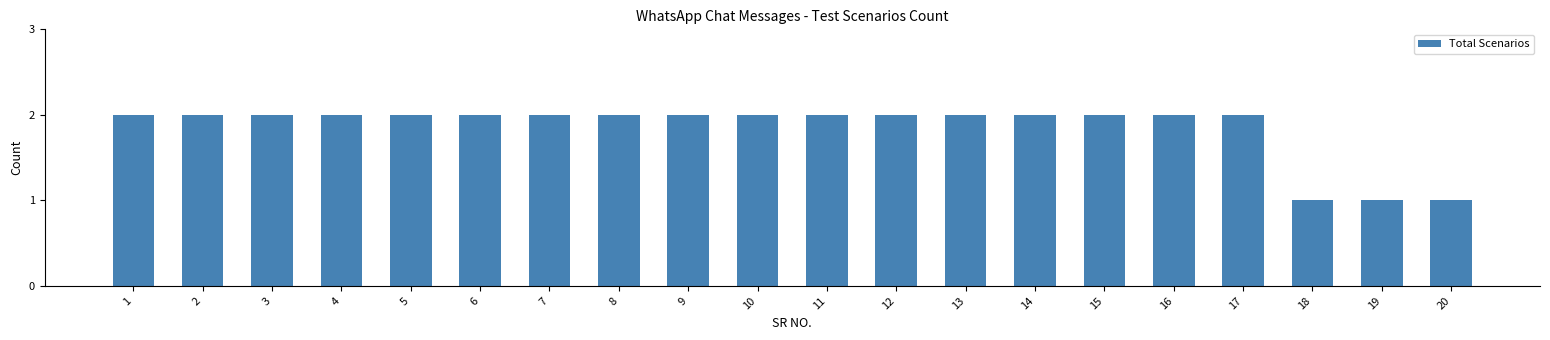

Which has a higher value, 18 or 16?

16